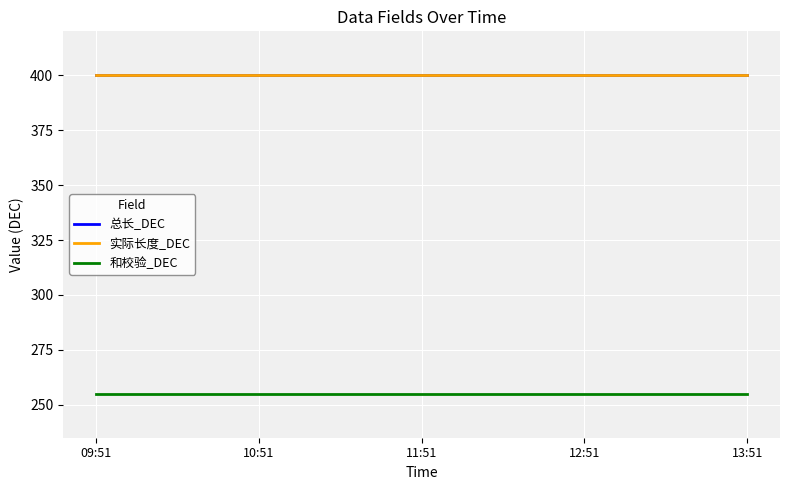

Between 11:51 and 09:51, which is larger?

11:51